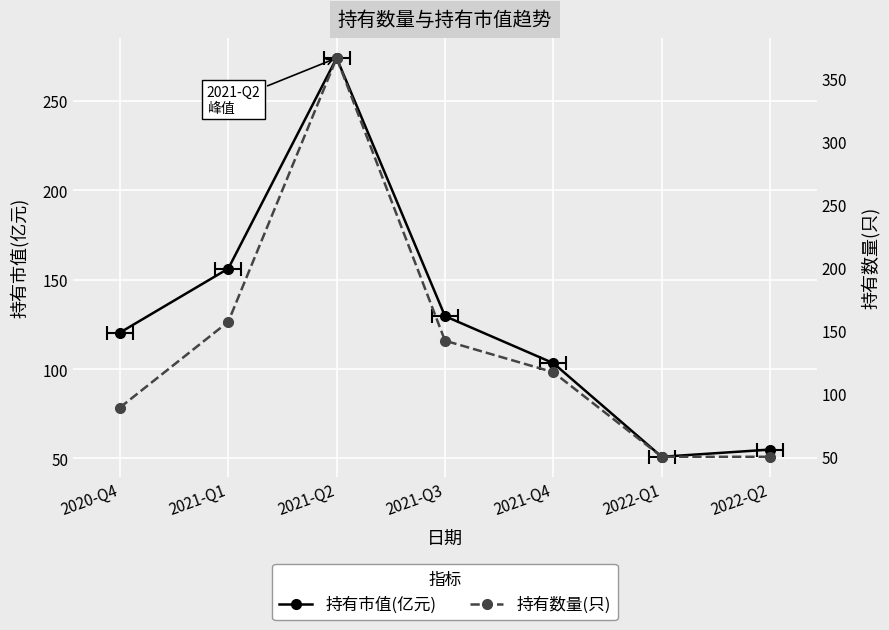

Which has a higher value, 2020-Q4 or 2021-Q2?

2021-Q2